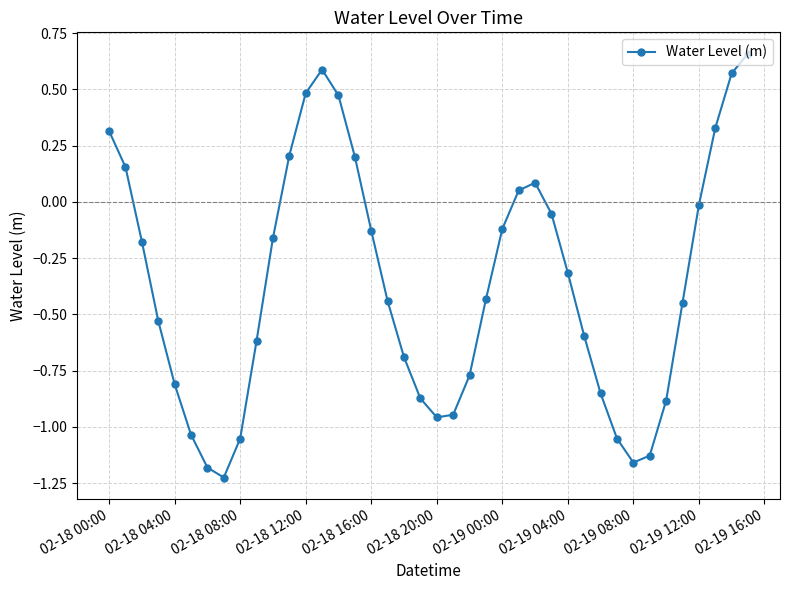

Count the number of data series in this chart.

1